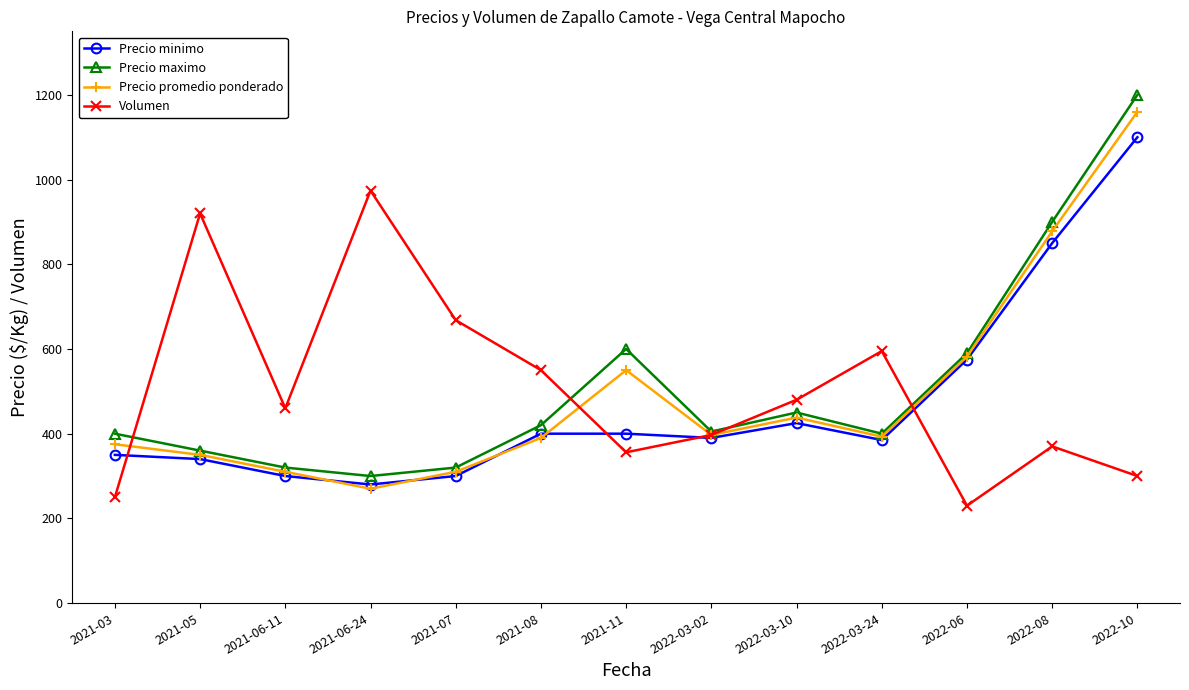

What position from the right is 2022-03-02?

6